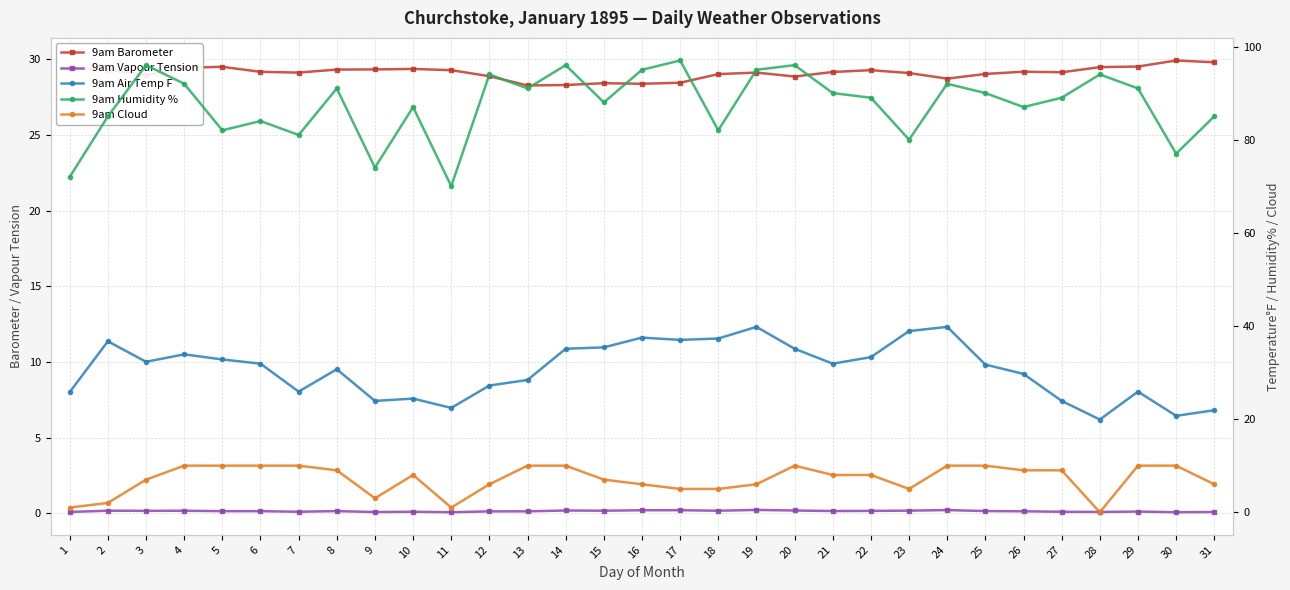

What is the value of the 9am Barometer point at the 4th from the left?

29.4